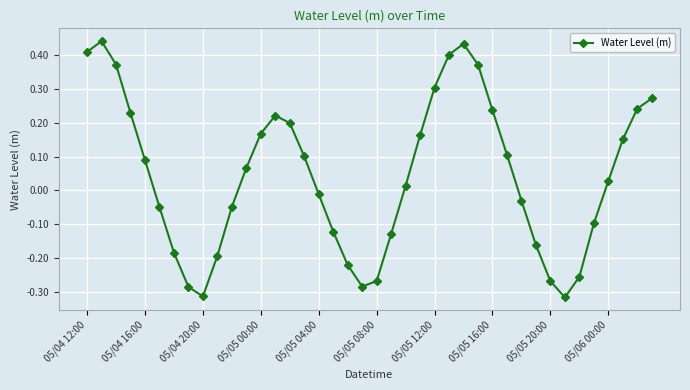

How many interior local peaks (higher than both neighbors) does the data have?

3